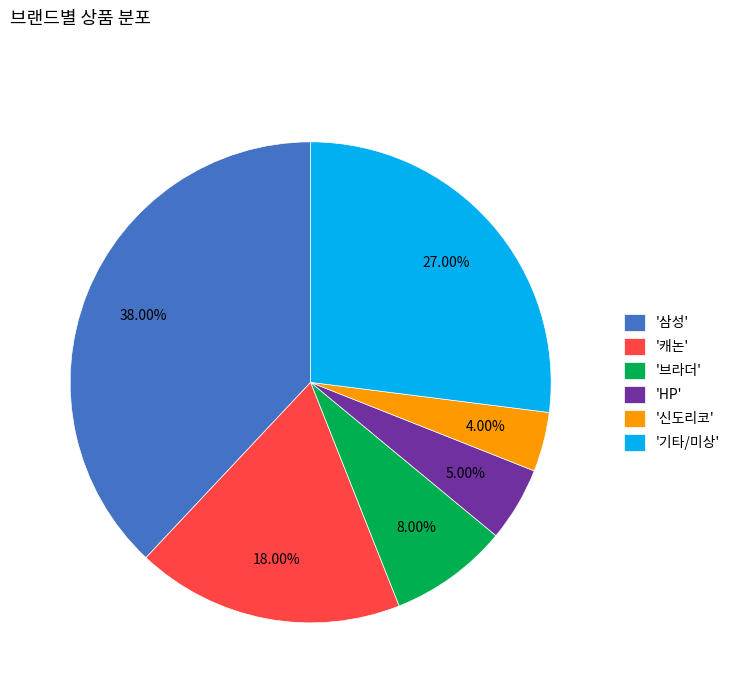

Does '삼성' account for over 50% of the chart?

No